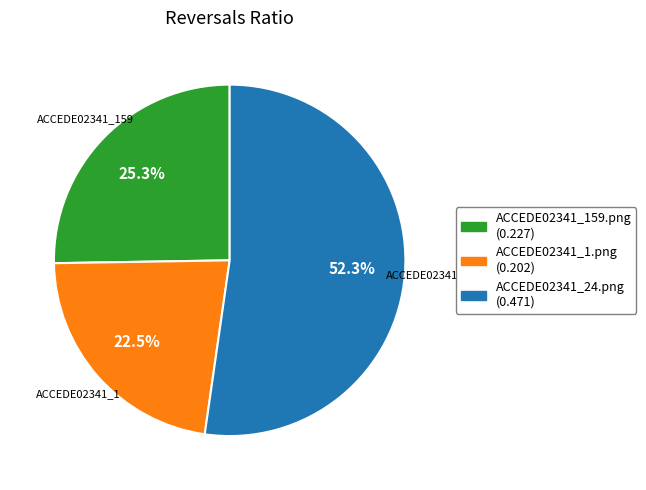

Rank the categories by value from highest to lowest.

ACCEDE02341_24.png, ACCEDE02341_159.png, ACCEDE02341_1.png